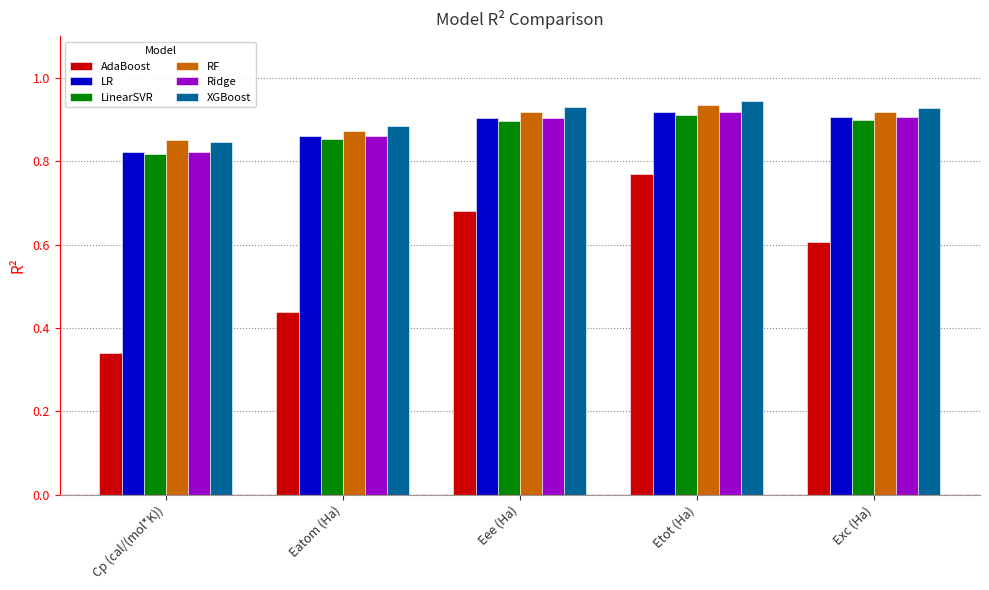

Which series changed the most between Cp (cal/(mol*K)) and Eatom (Ha)?

AdaBoost